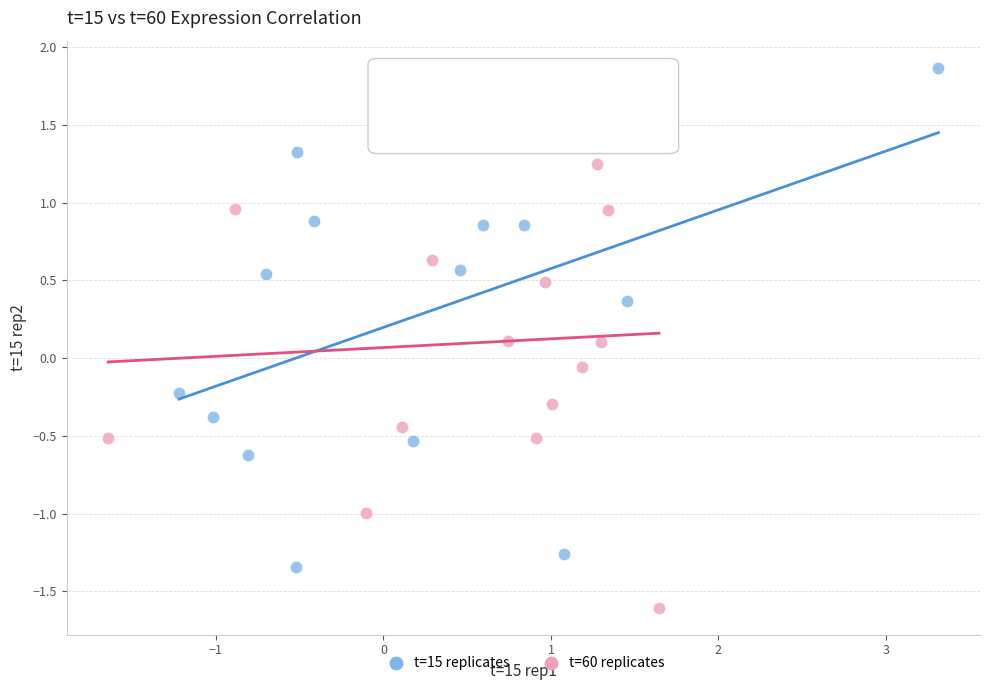

Which series reaches the maximum Y coordinate?

t=15 replicates